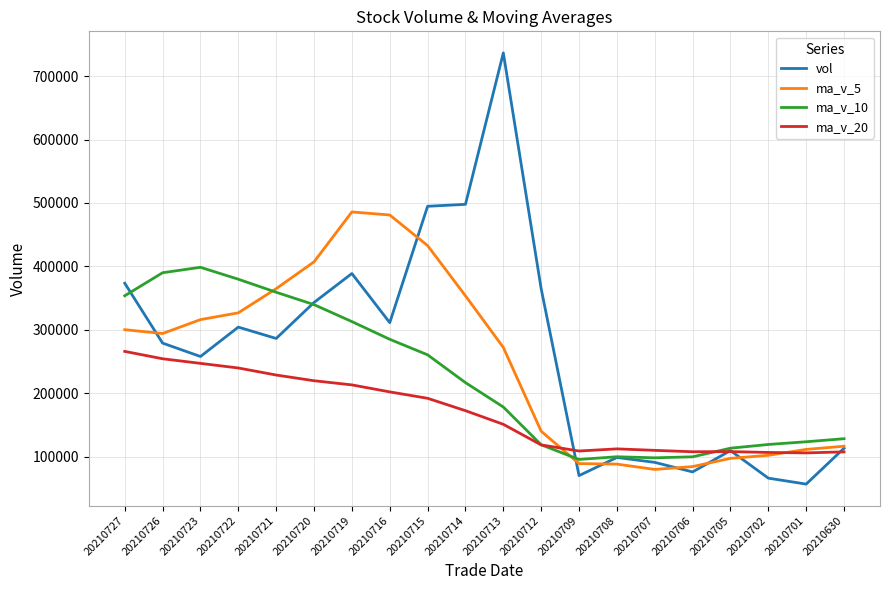

Is the value of ma_v_20 at 20210714 greater than the value of vol at 20210723?

No